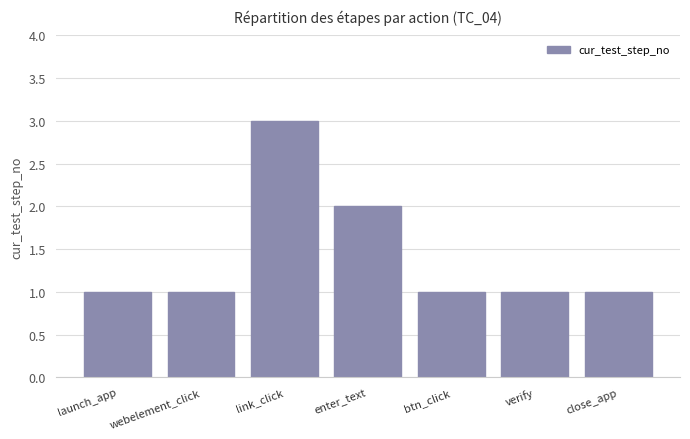

What is the difference between the values at launch_app and enter_text?

1